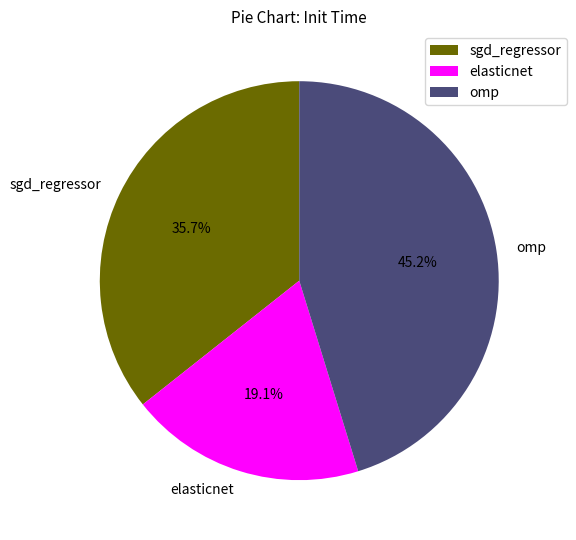

Does any single category account for the majority?

No